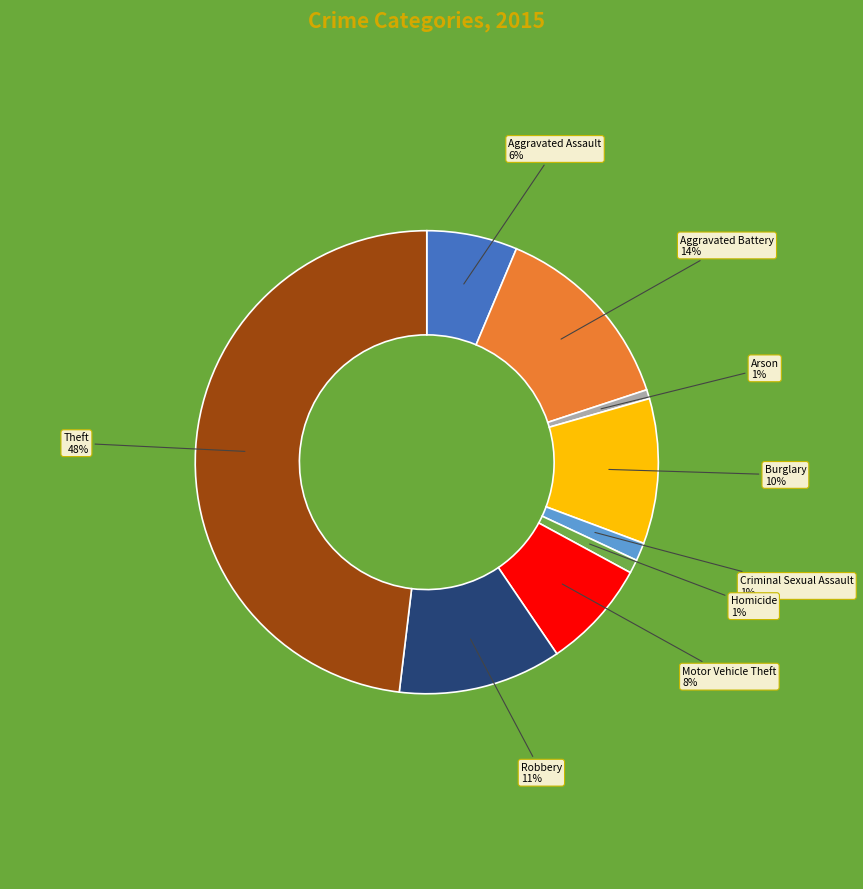

Does any single category account for the majority?

No